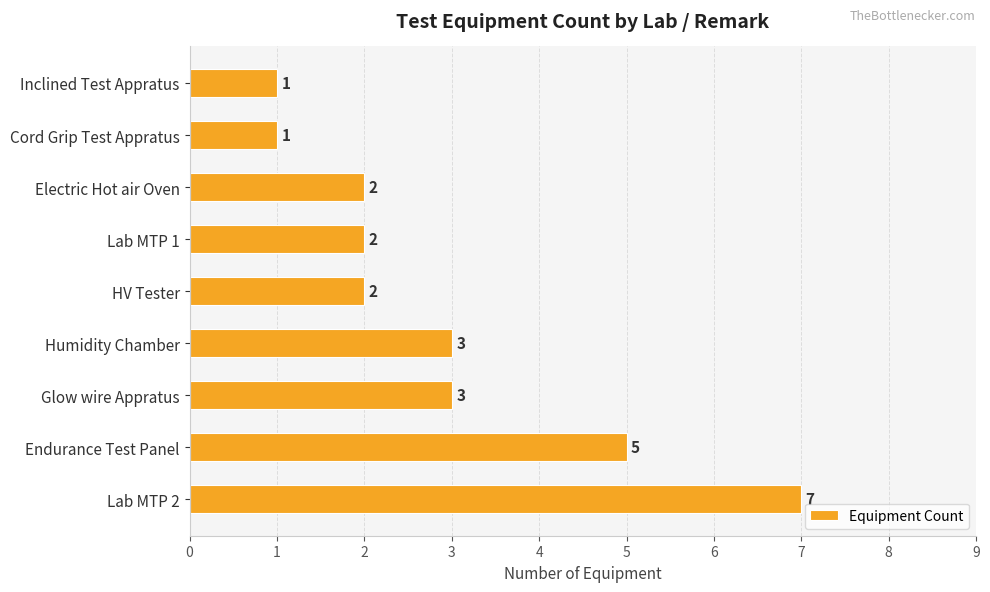

The chart shows a value of 5 at Endurance Test Panel. True or false?

True